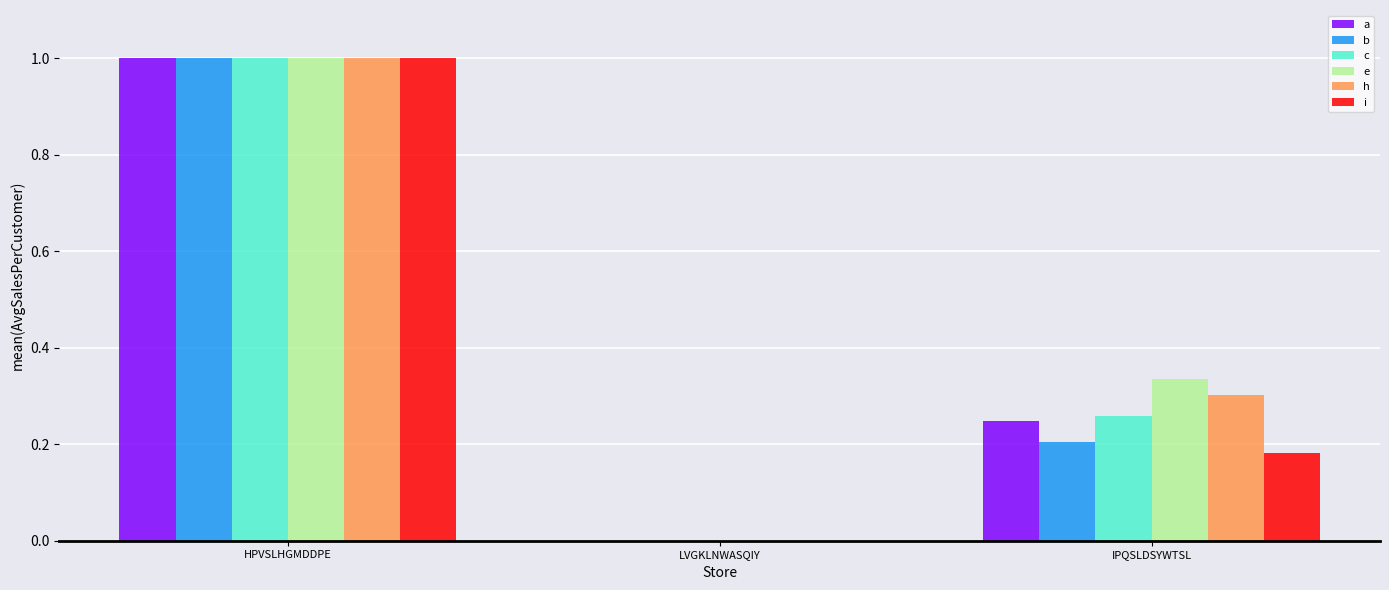

At which label does h reach its peak?

HPVSLHGMDDPE